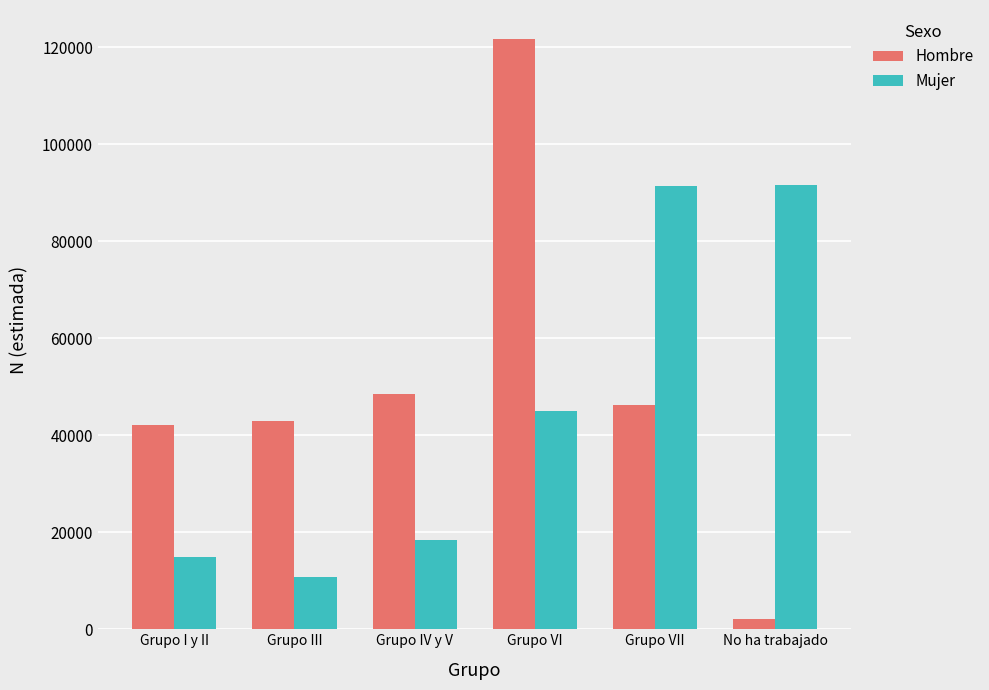

Is the value of Hombre at Grupo VII greater than the value of Mujer at Grupo VII?

No